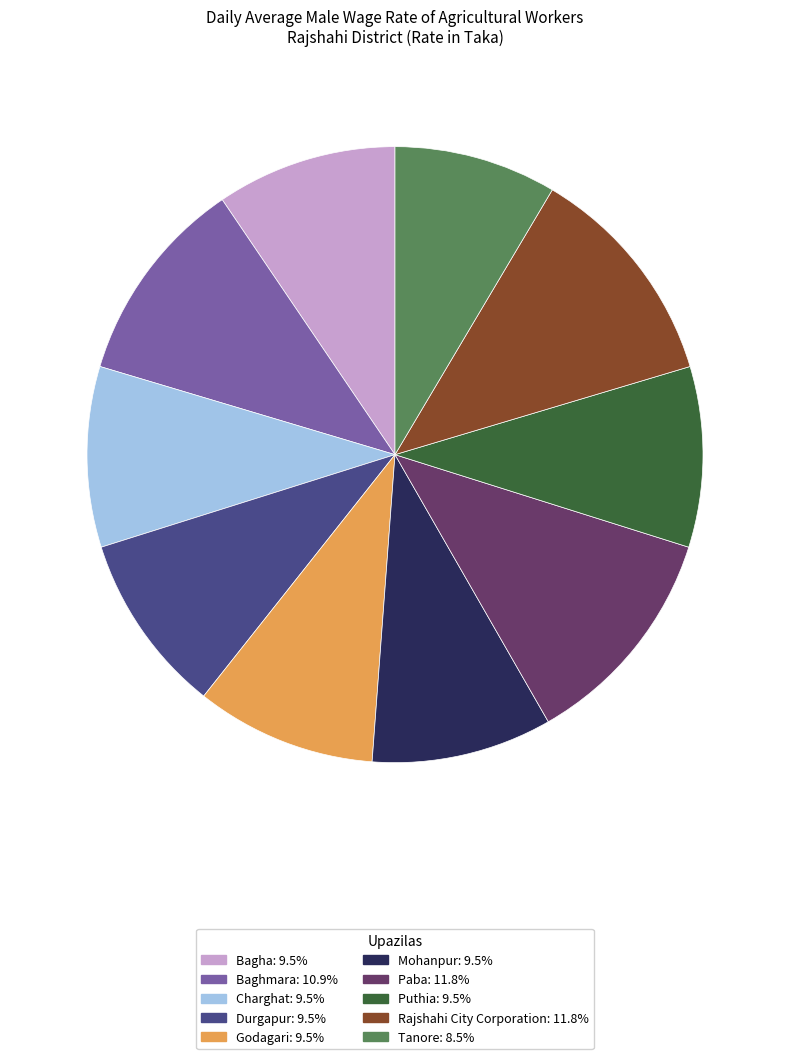

Combined, do Baghmara and Mohanpur account for over 50%?

No